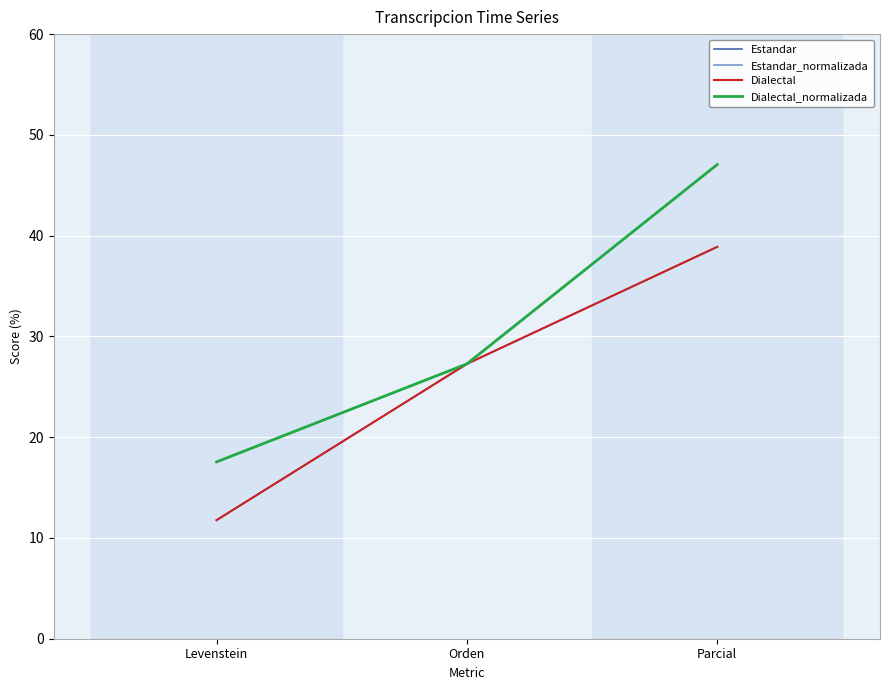

What is the smallest value displayed?

11.8